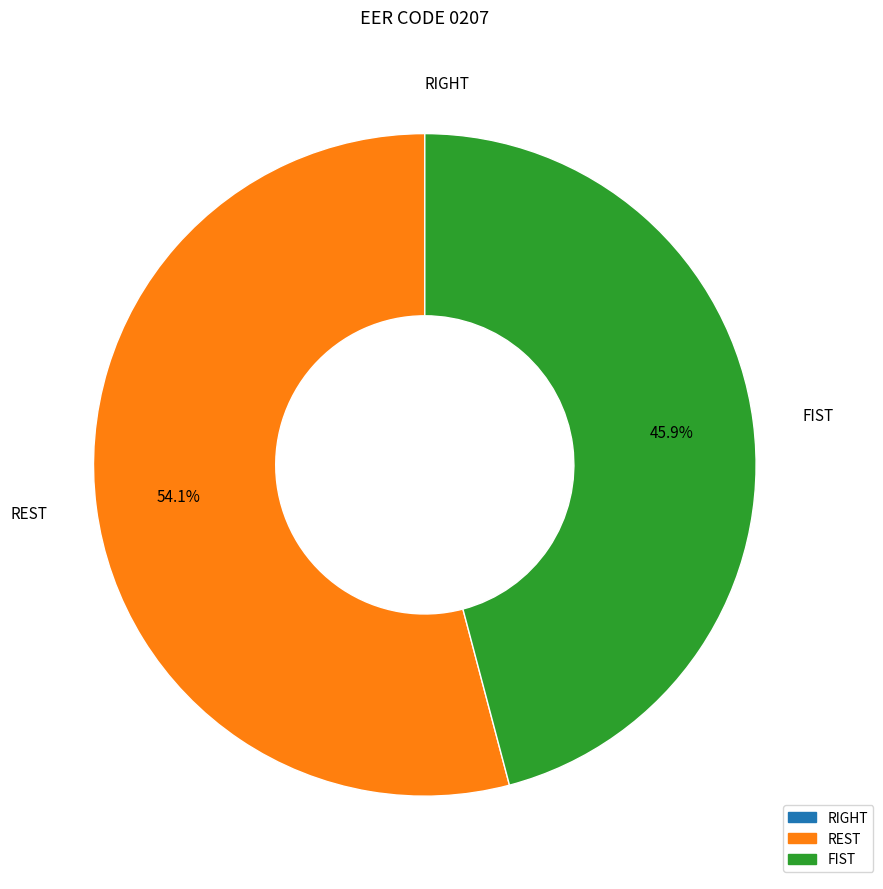

The FIST slice represents 34% of the pie. True or false?

False